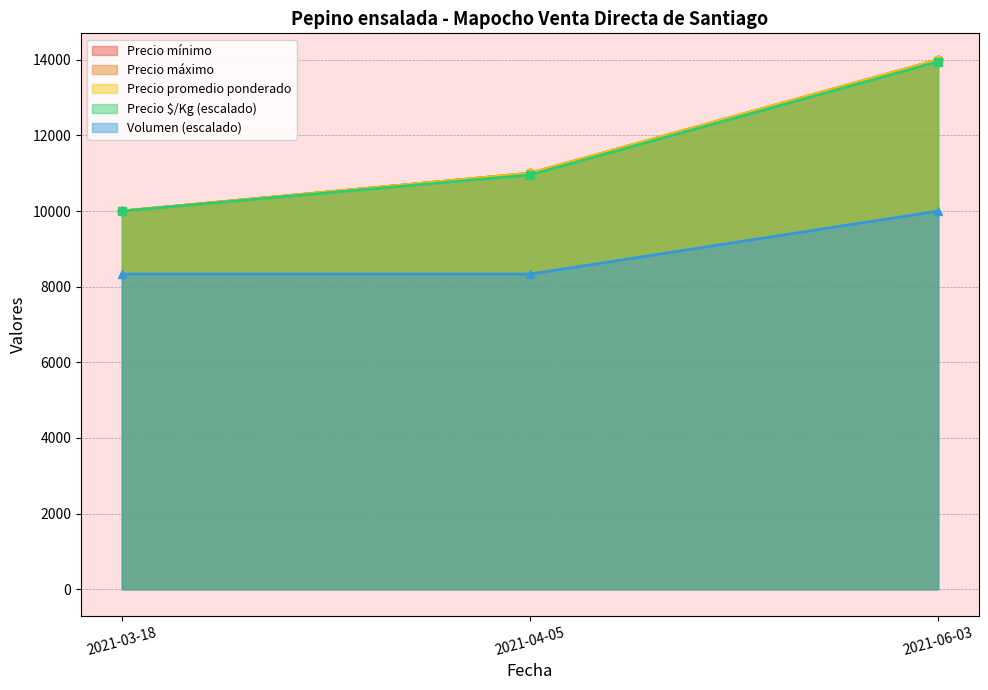

Count the Precio máximo values in the range 10000 to 14000.

3